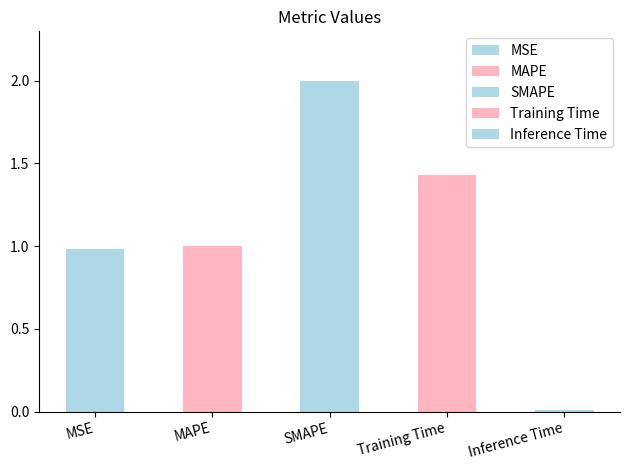

What is the value of the 2nd bar from the left?

1.0